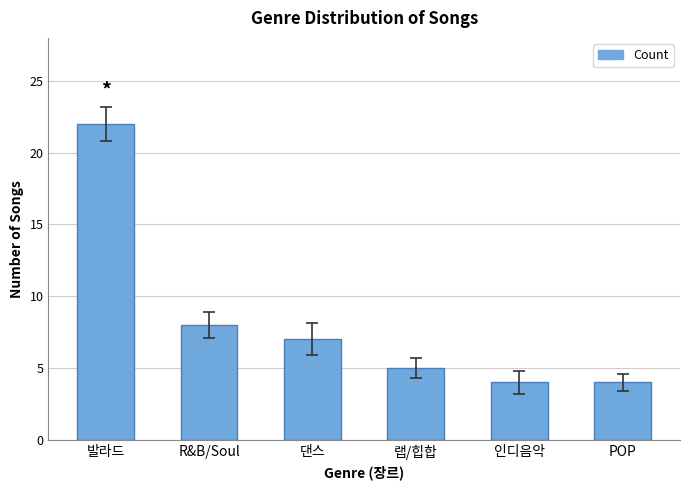

What is the difference between the values at R&B/Soul and 인디음악?

4